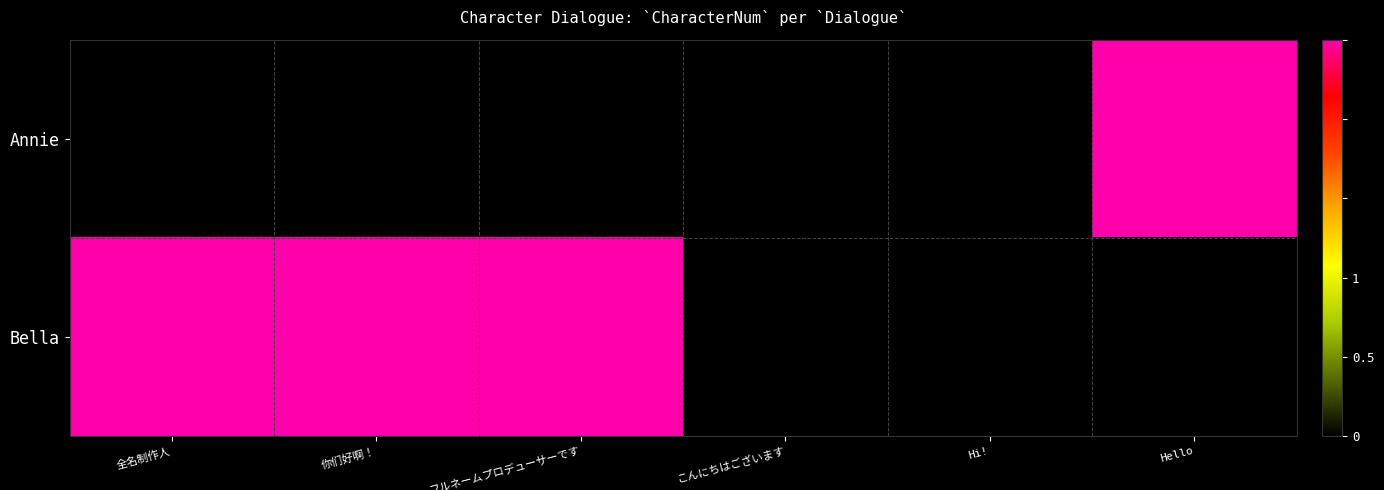

How many series are shown in this chart?

2